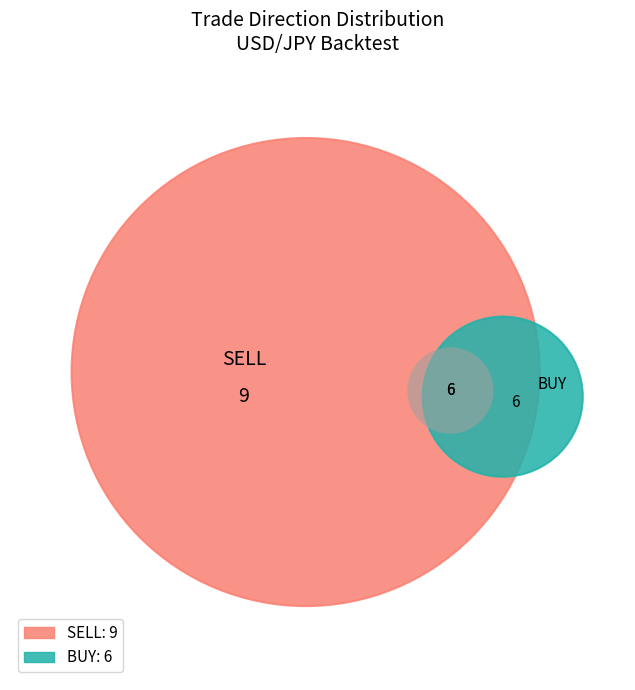

Which has a higher value, SELL or BUY?

SELL